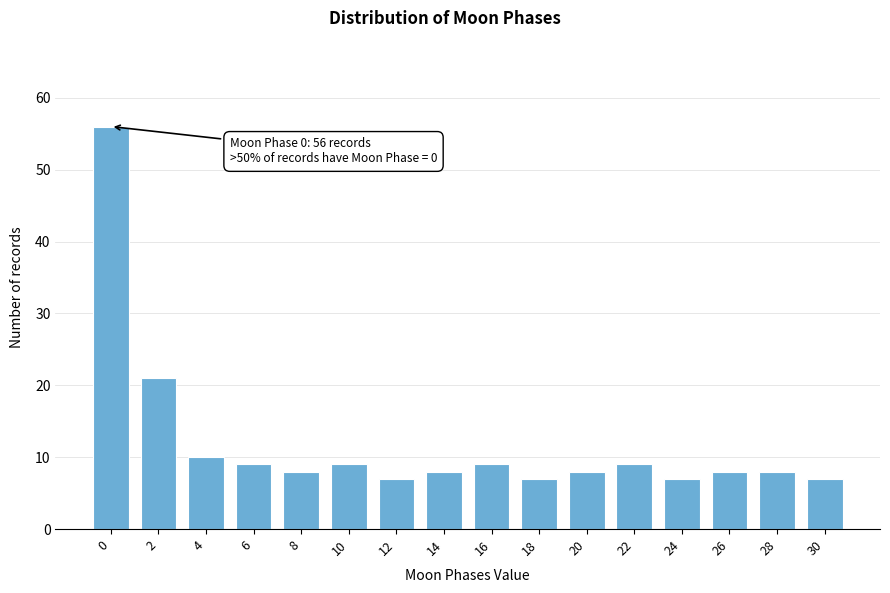

Reading left to right, extract all data points from this chart.

56	21	10	9	8	9	7	8	9	7	8	9	7	8	8	7